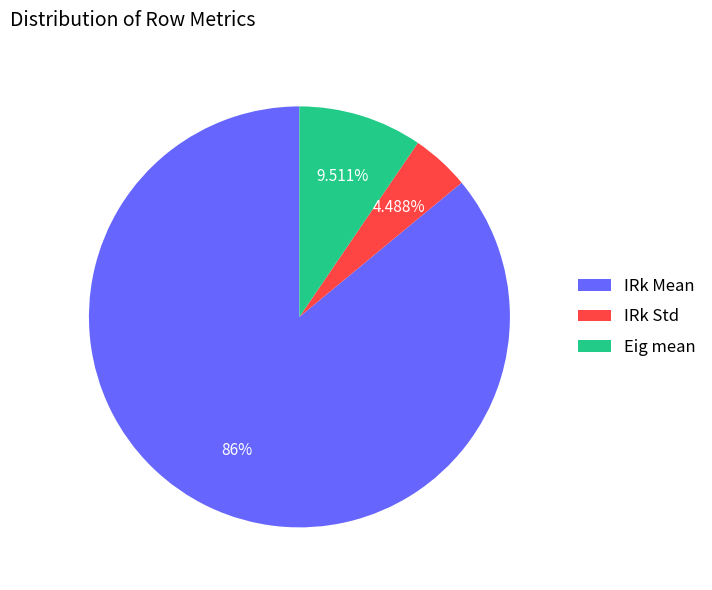

Does Eig mean account for over 50% of the chart?

No